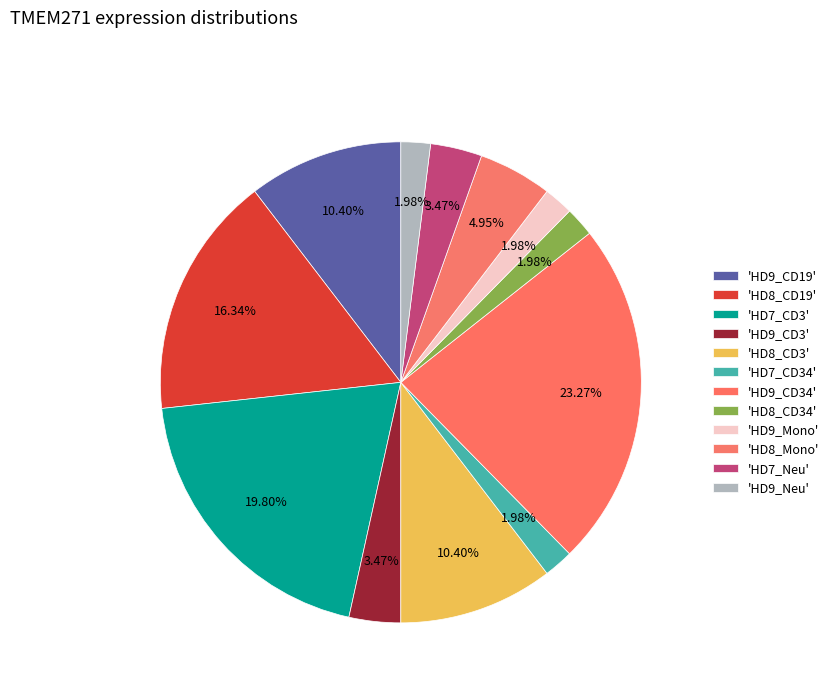

How many segments does this pie chart have?

12